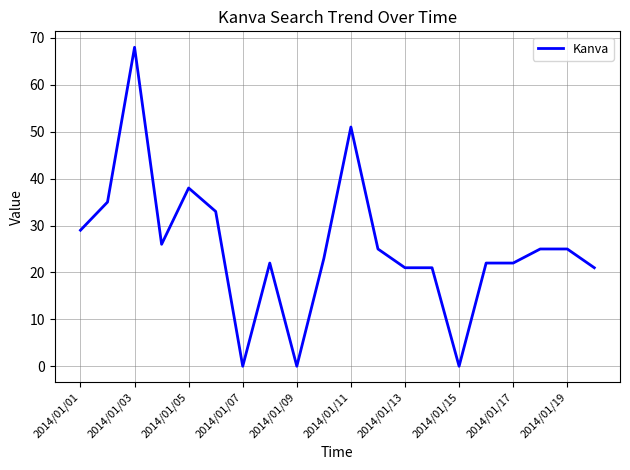

What is the maximum value shown in the chart?

68